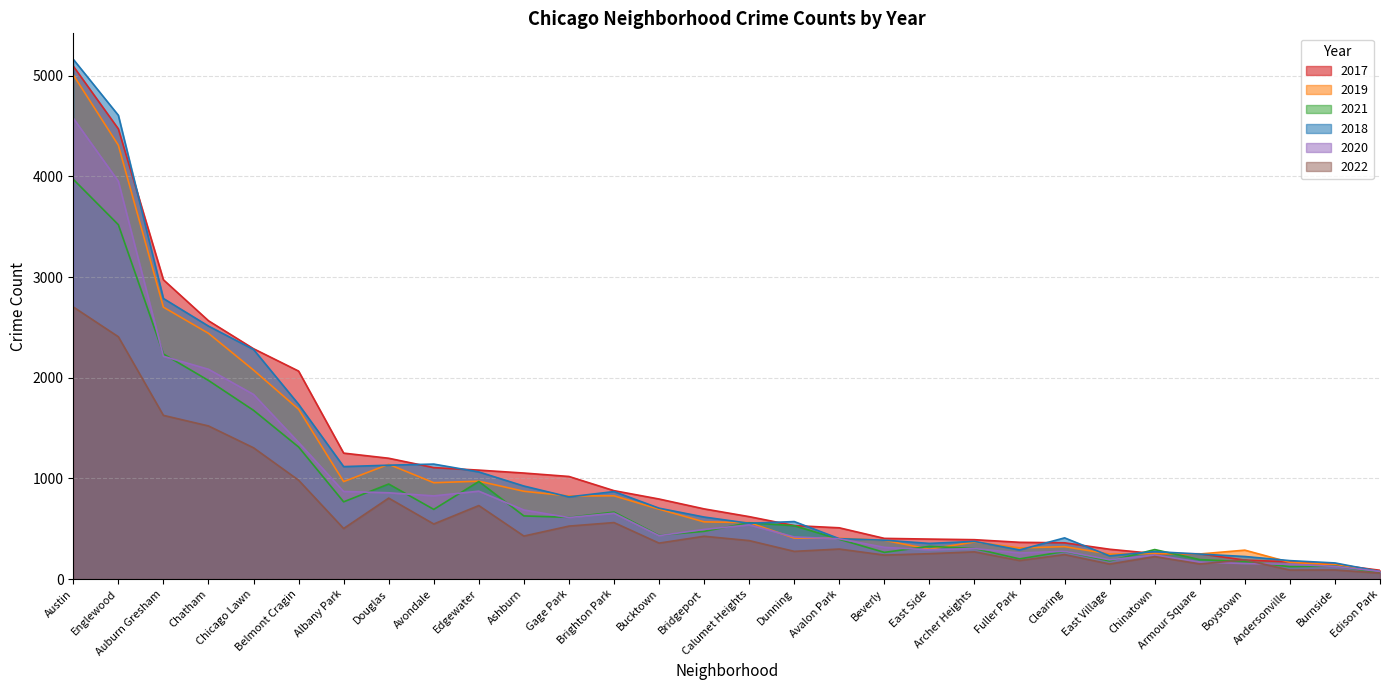

What is the approximate value of 2020 at Calumet Heights?

538